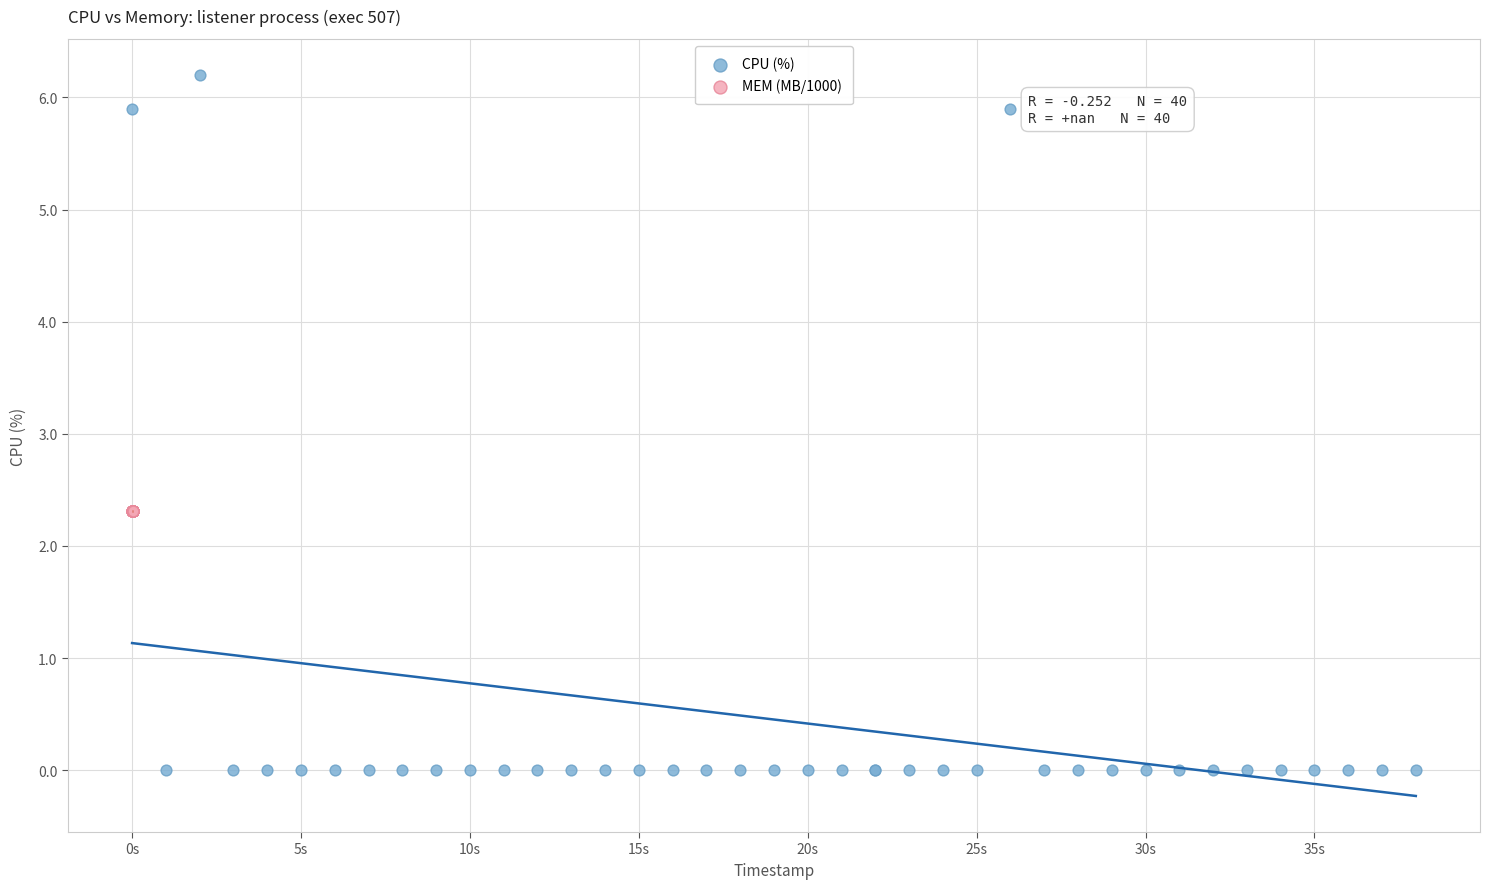

Which series contains the highest Y value?

CPU (%)